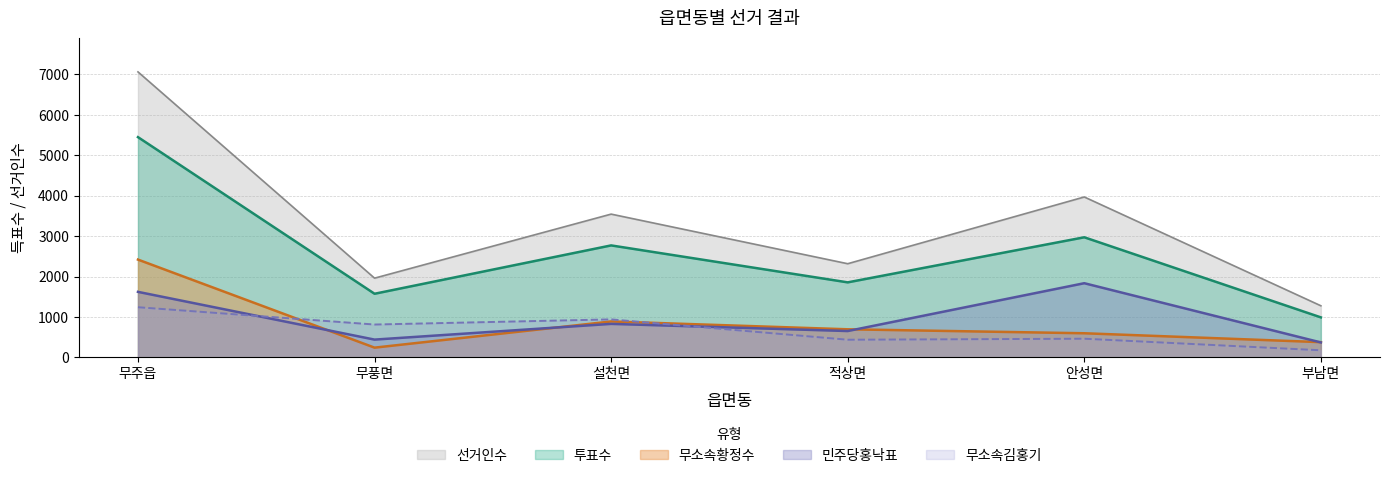

What is the difference between the highest and lowest values at 무풍면?

1719